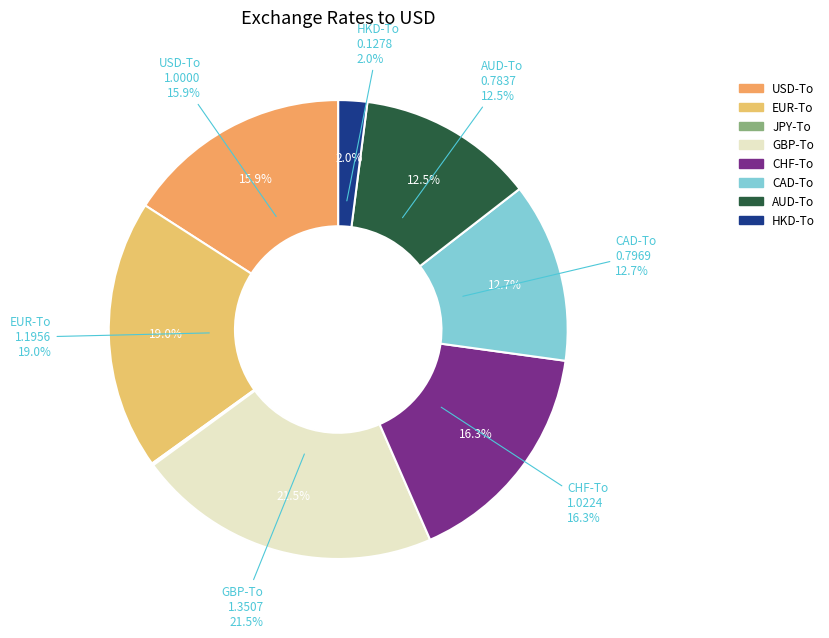

What is the change in value from EUR-To to HKD-To?

-1.1